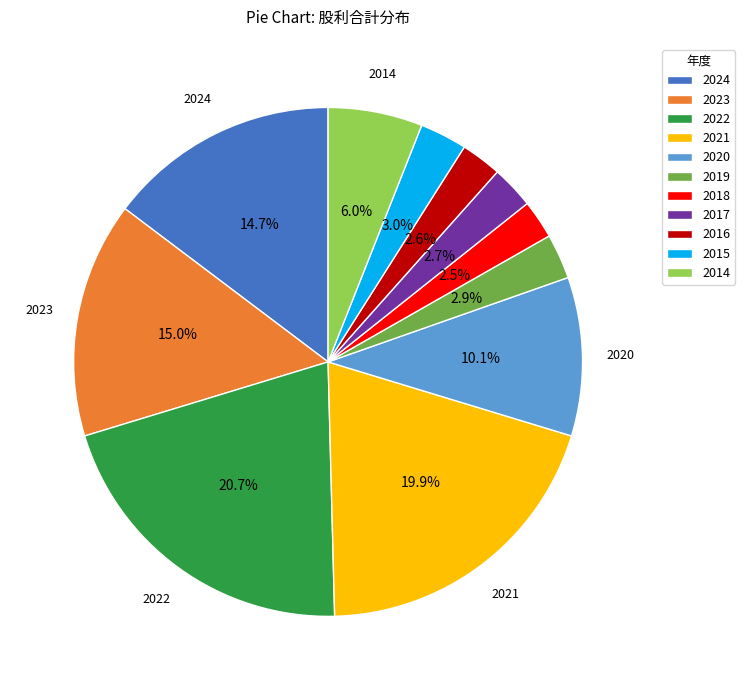

To the nearest percent, what is the combined percentage of 2017 and 2022?

23%